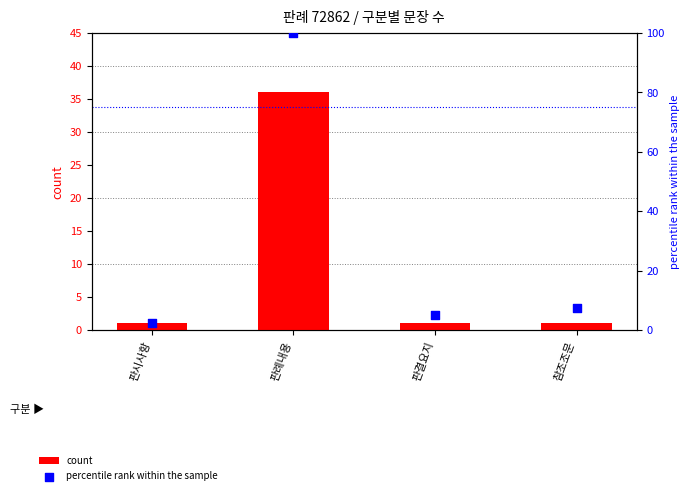

What are all the series names shown in the legend?

count, percentile rank within the sample